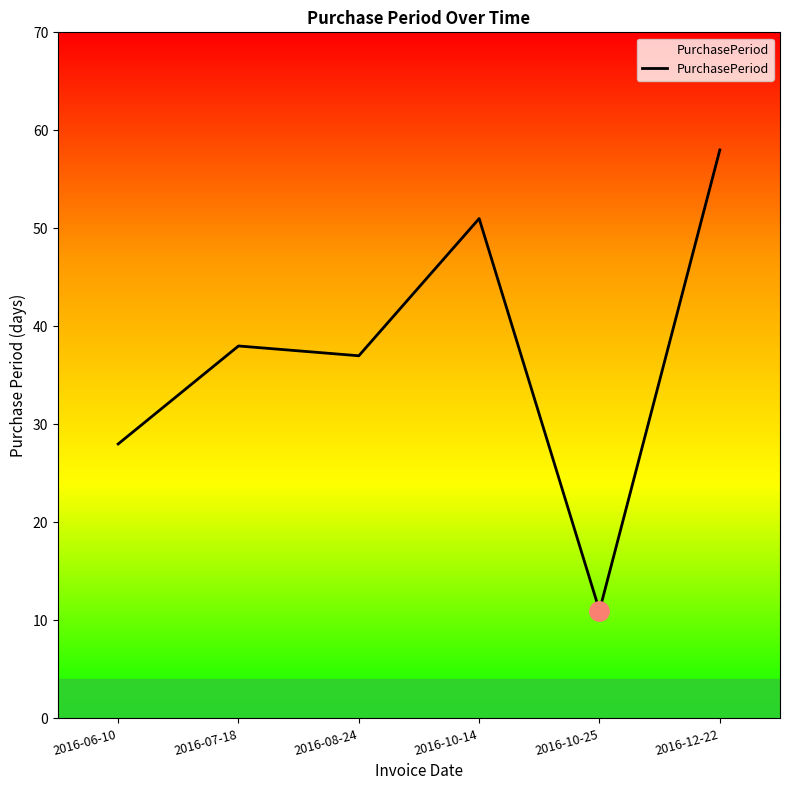

What is the difference between the maximum and minimum values?

47